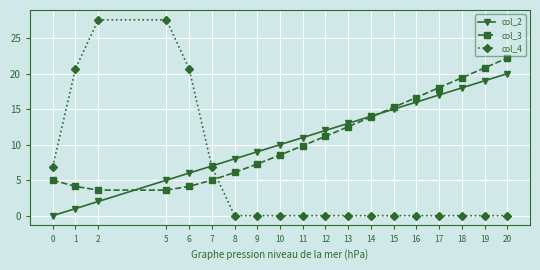

Which series has the largest range (max minus min)?

col_4